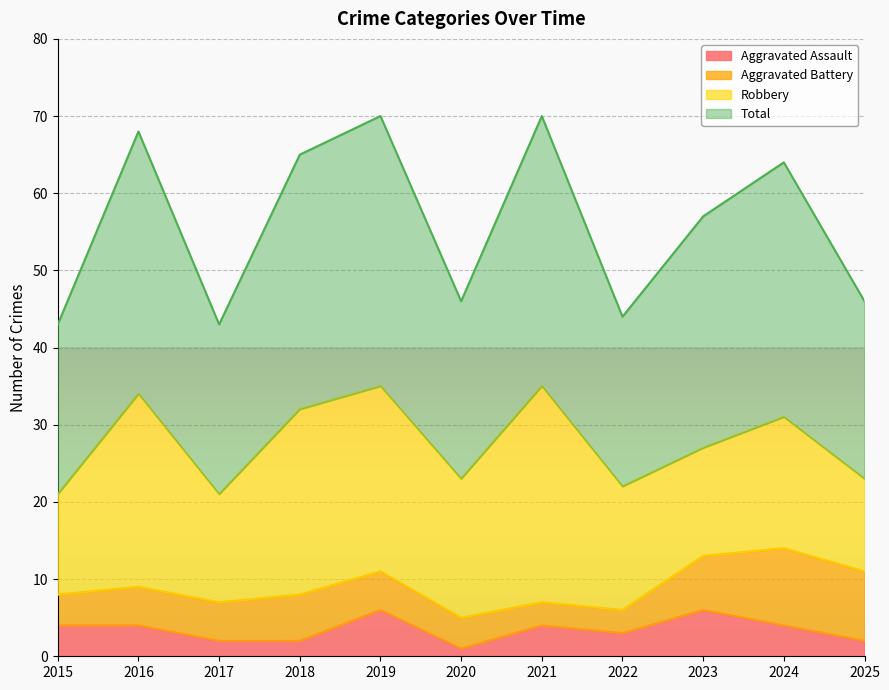

What is the spread (max minus min) of values at 2020?

45